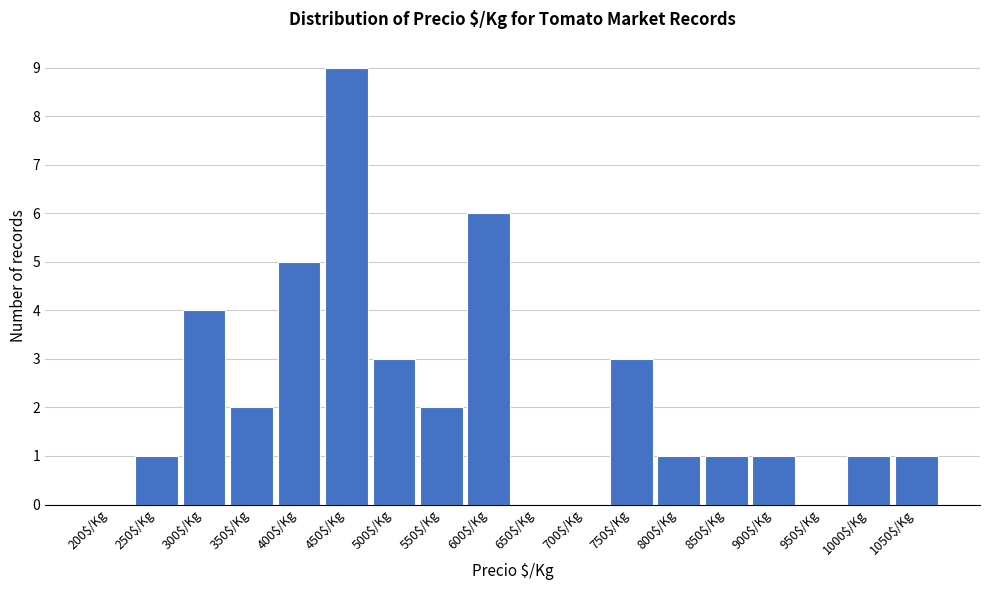

The chart shows a value of 3 at 200$/Kg. True or false?

False